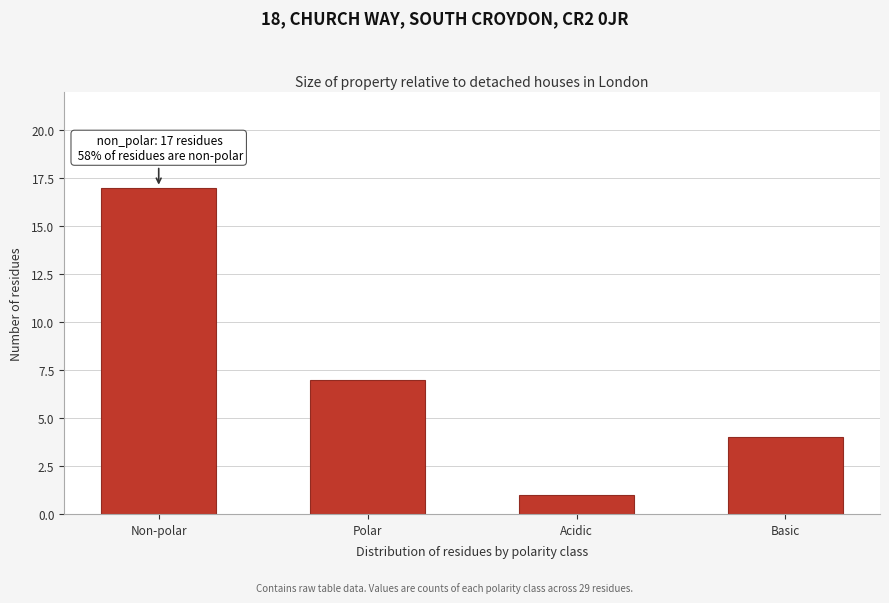

Reading left to right, what are all the values shown in this chart?

Non-polar=17	Polar=7	Acidic=1	Basic=4